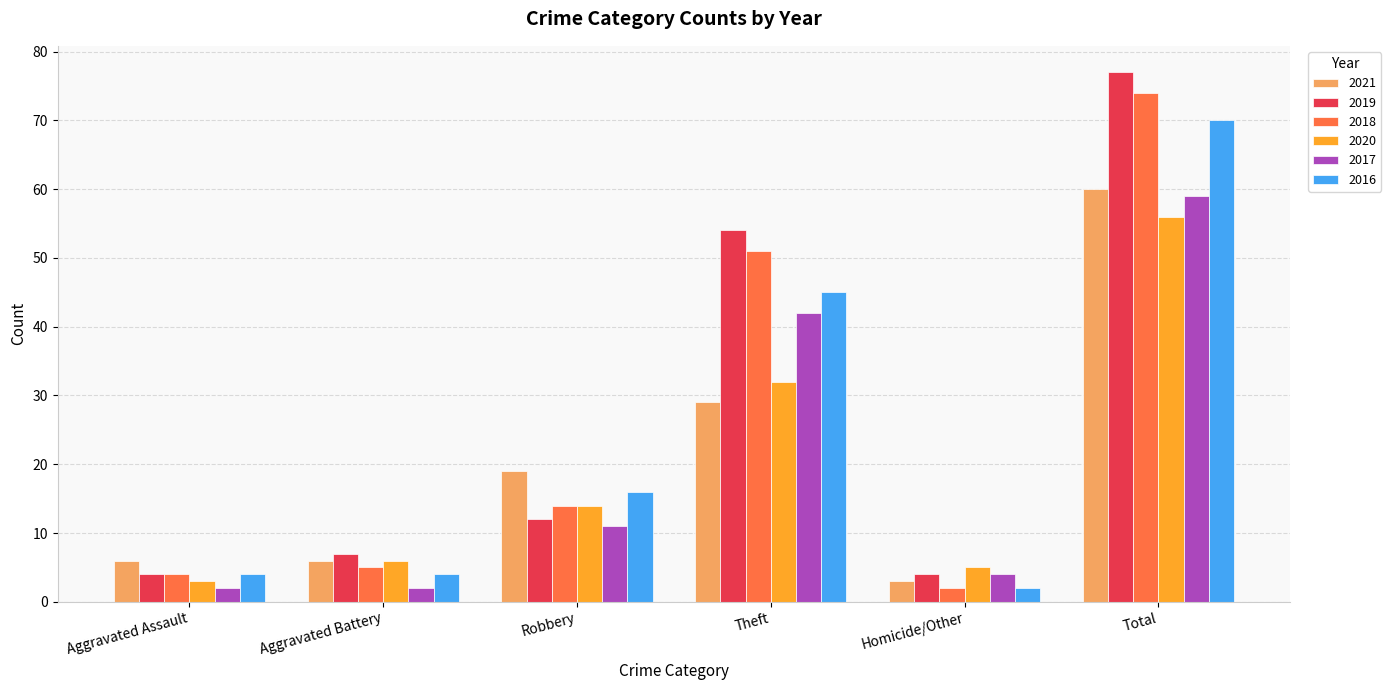

What is the sum of all 2020 values?

116